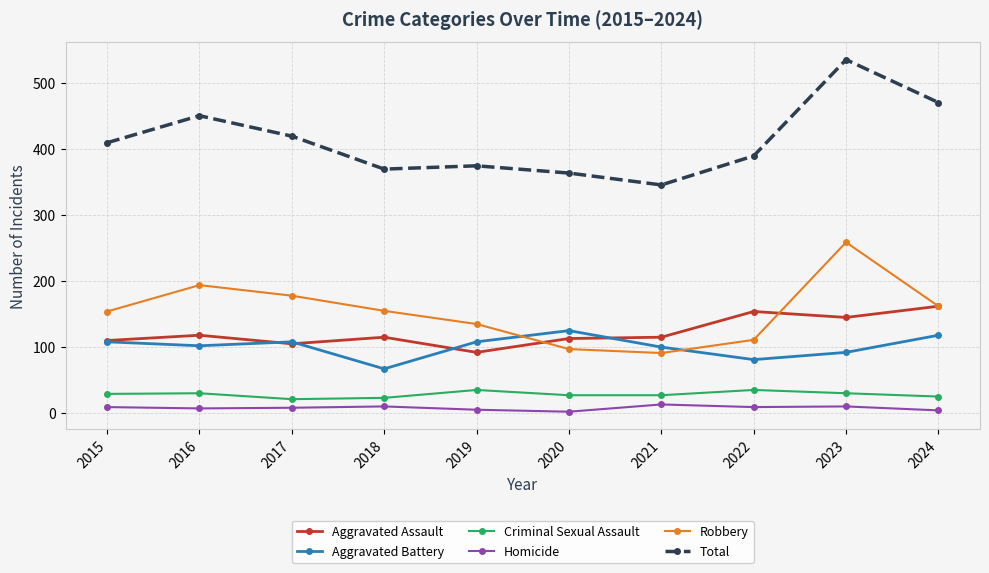

What is the smallest value displayed?

2